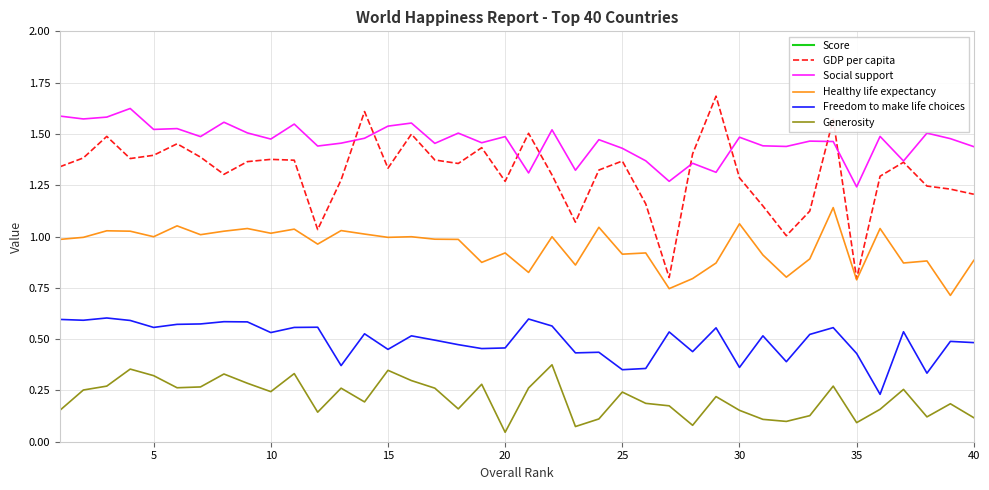

True or false: Generosity has more than 1 points higher than both neighbors.

True